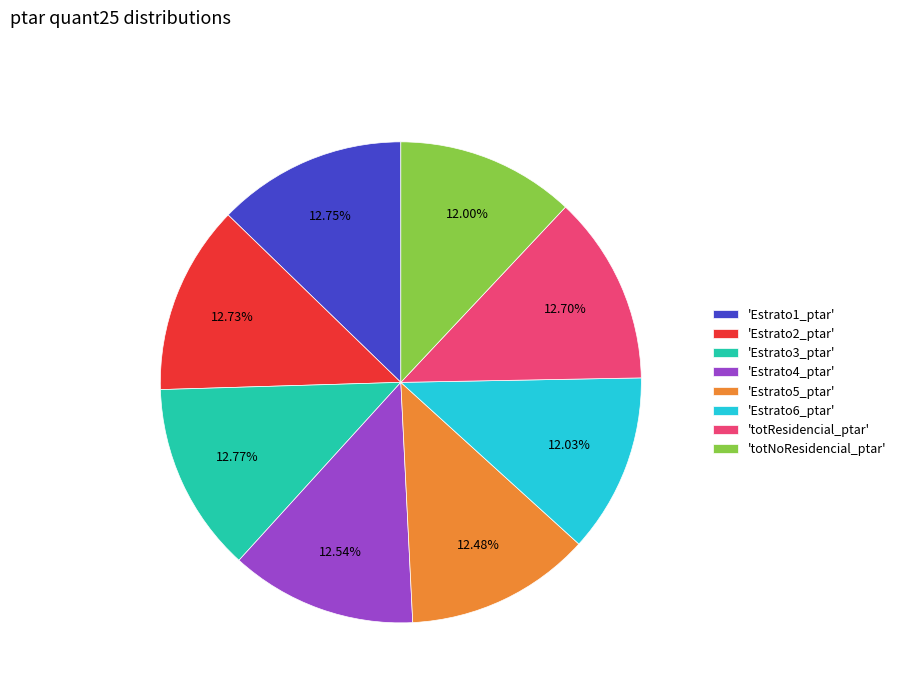

How many slices are in this pie chart?

8